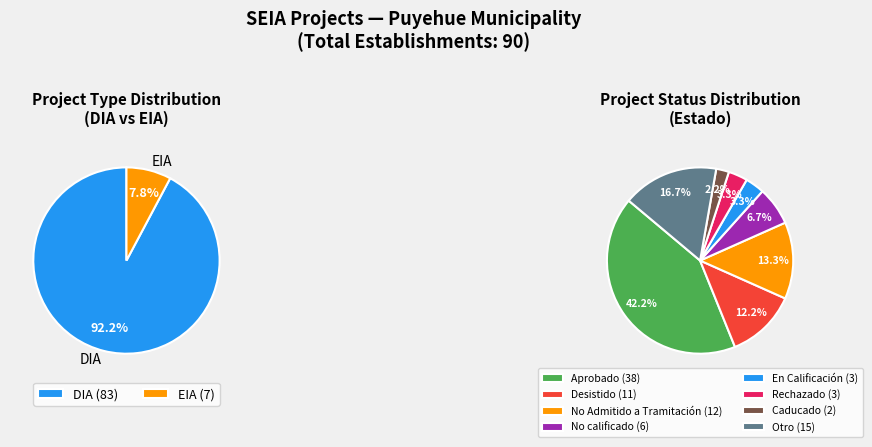

Between DIA and EIA, which is larger?

DIA